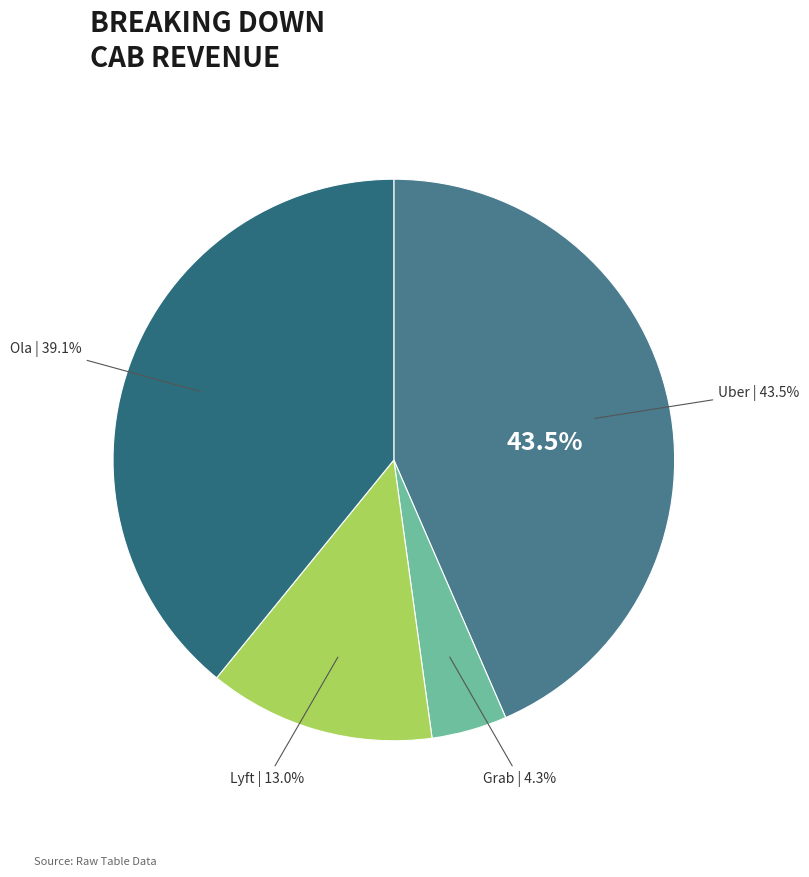

True or false: Lyft accounts for 23% of the total.

False